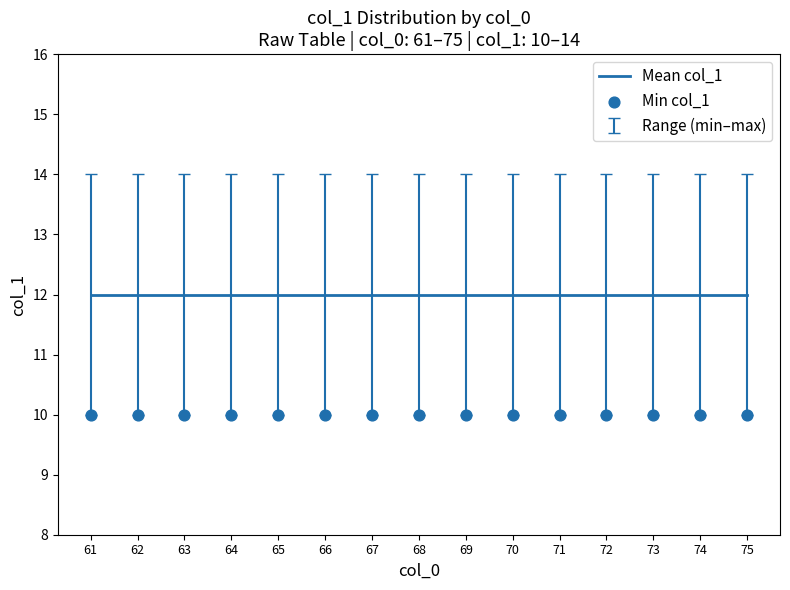

What are all the series names shown in the legend?

Mean col_1, Min col_1